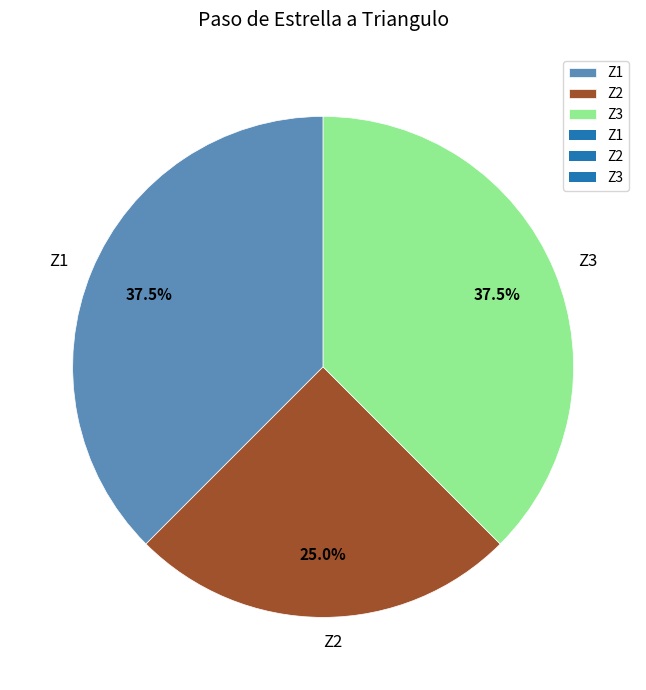

Is there a majority slice in this chart?

No